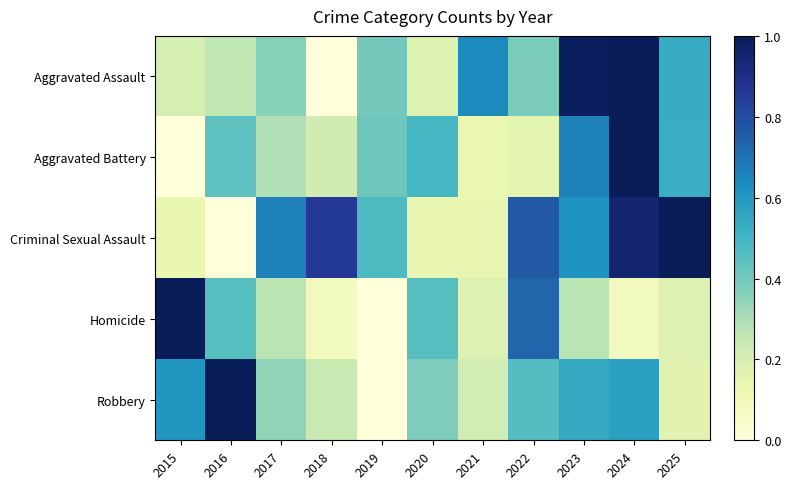

What is the total value across all series at 2018?

1.4